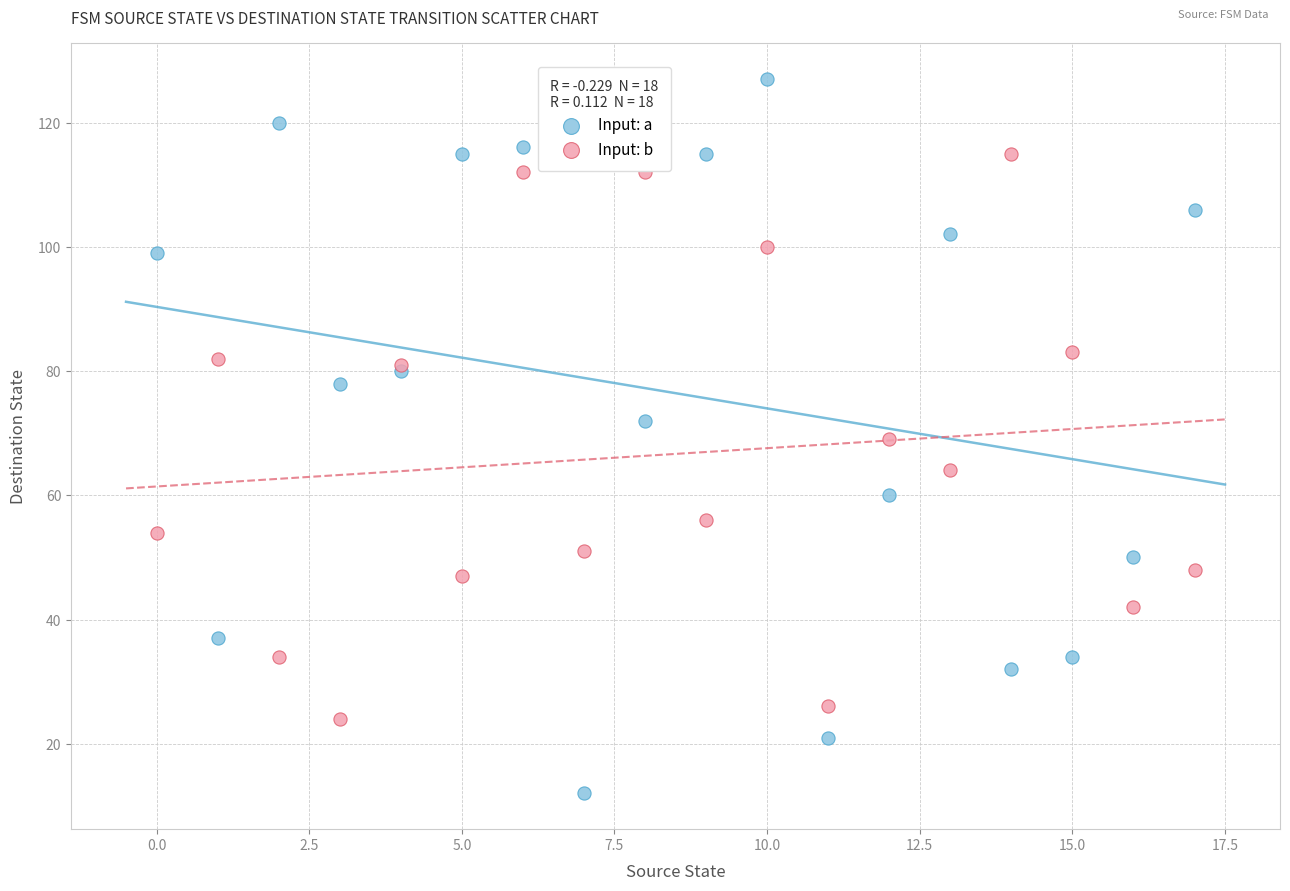

Which series reaches the maximum Y coordinate?

Input: a